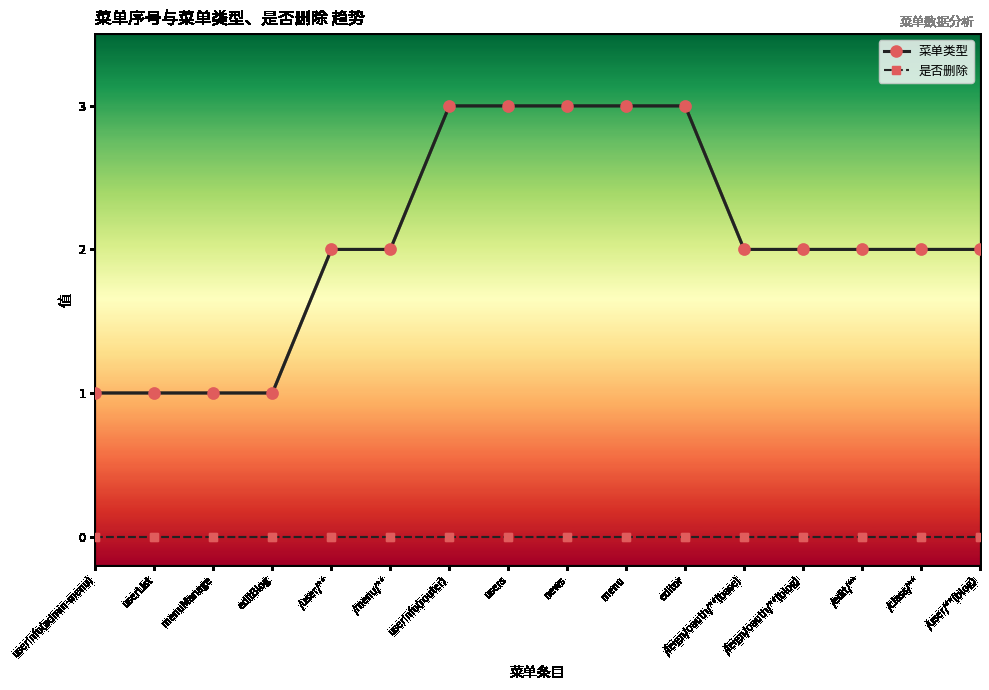

True or false: 是否删除 and 菜单类型 intersect in this chart.

False